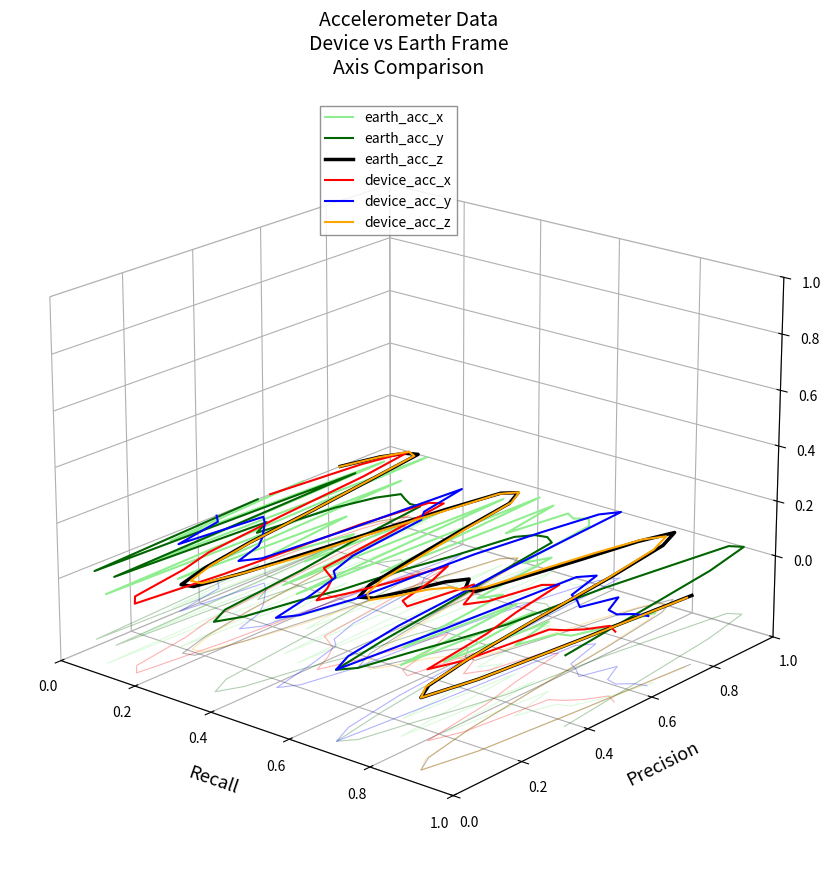

How many lines are shown in the chart?

6